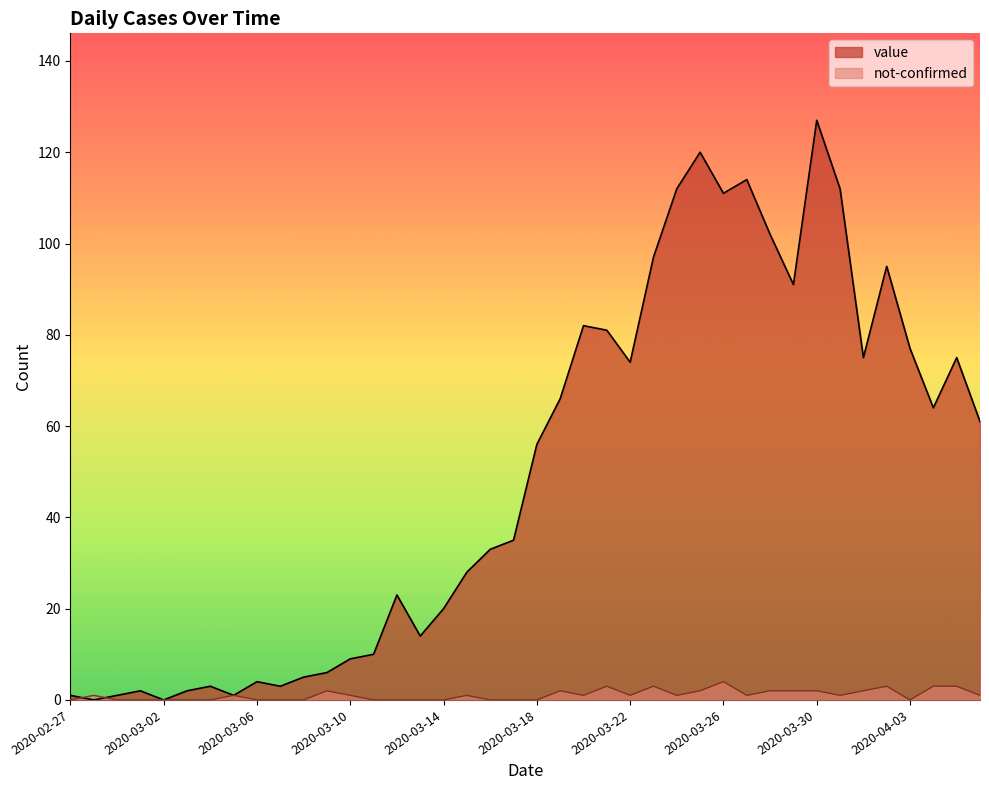

In not-confirmed, how many points are lower than both neighbors (excluding endpoints)?

6